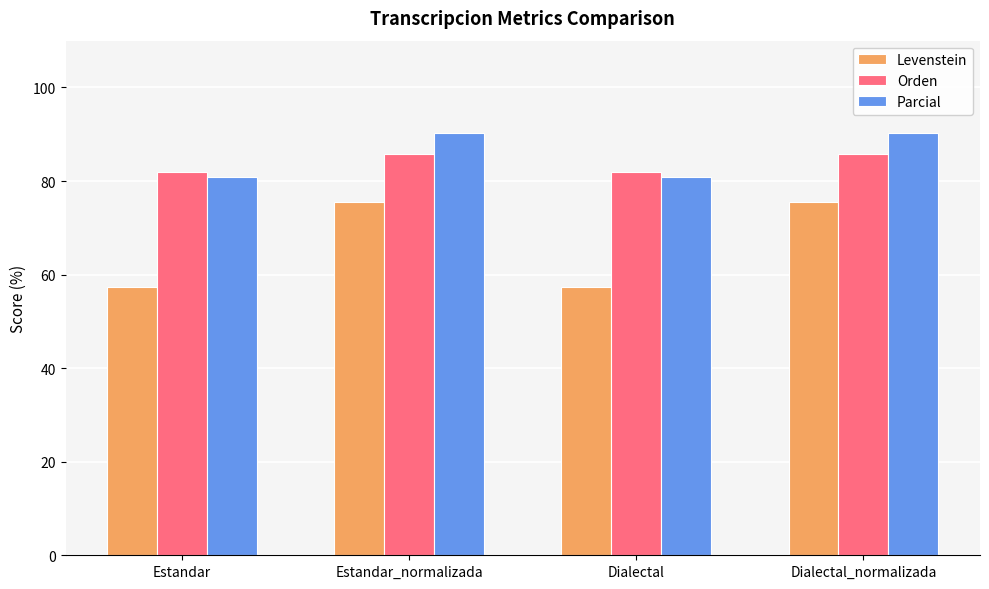

Which series changed the most between Estandar and Estandar_normalizada?

Levenstein